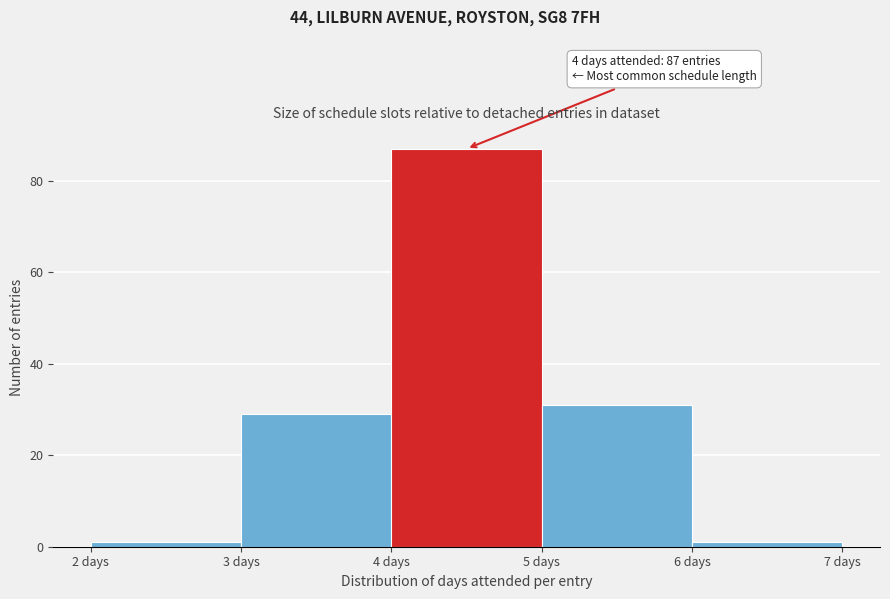

Which range on the x-axis has the tallest bar?

4 to 5